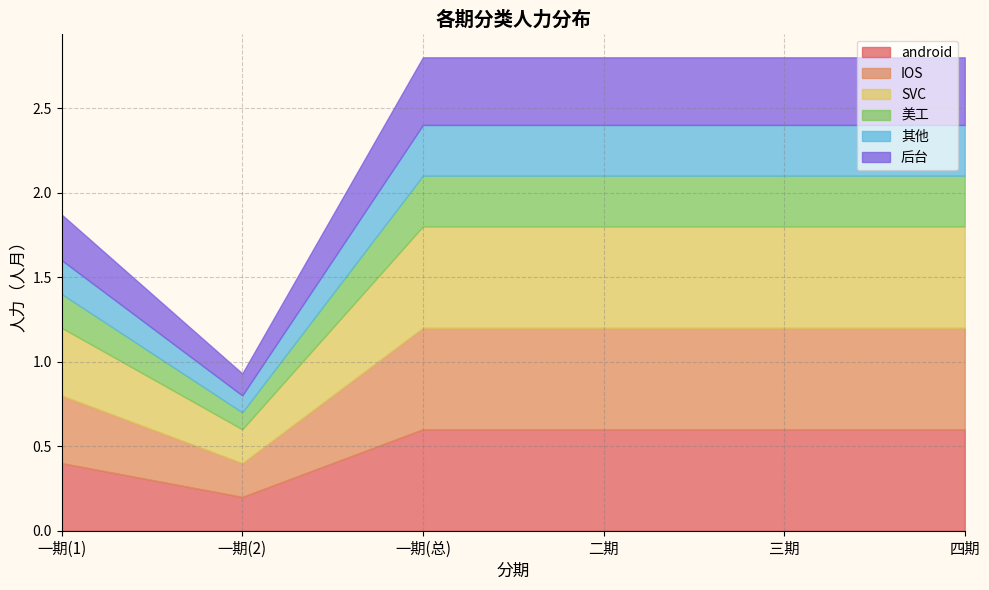

Which label corresponds to the largest value in the chart?

一期(总)